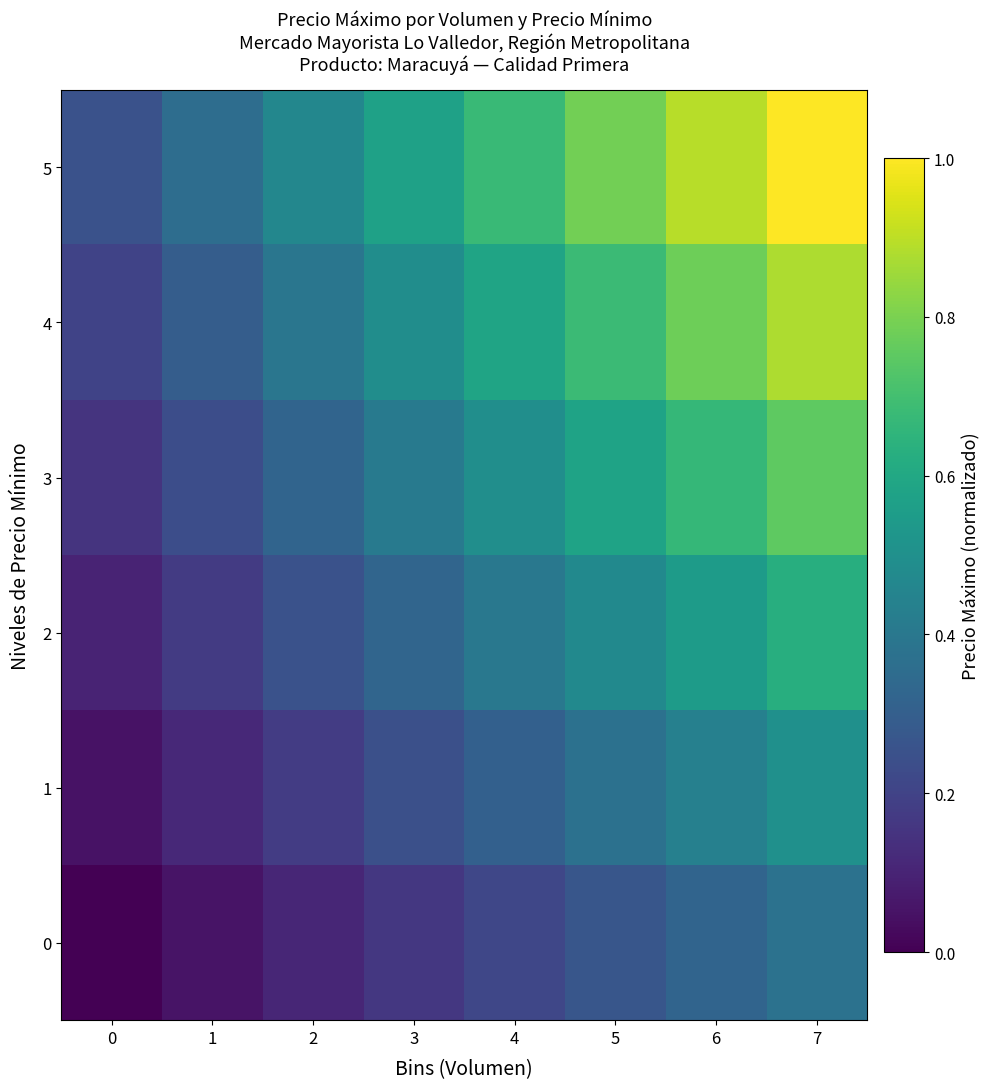

Which series has the largest range (max minus min)?

5